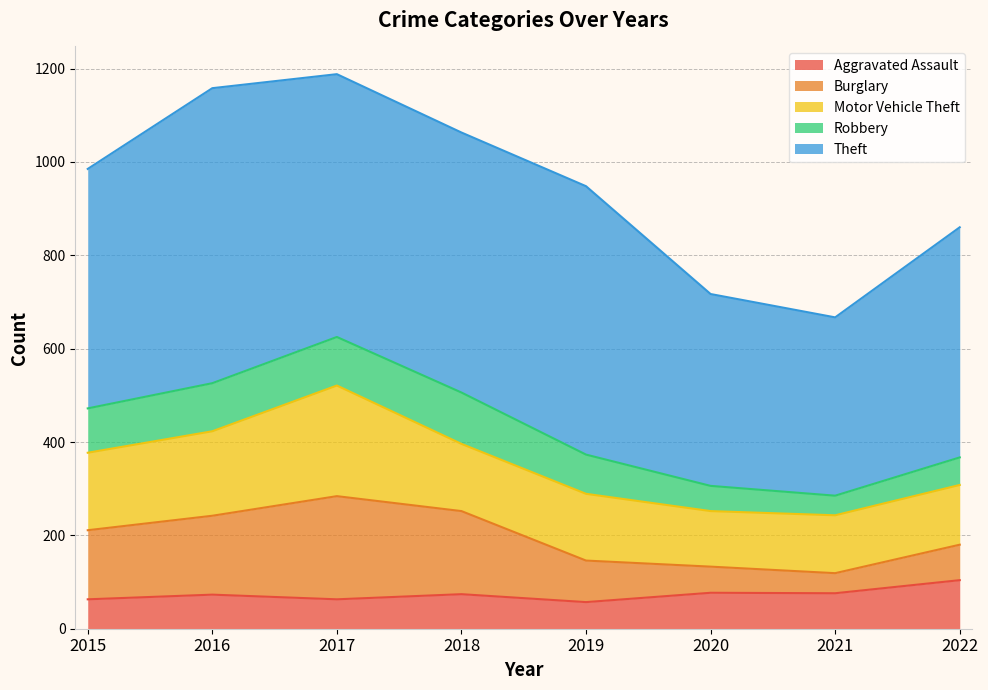

Which category has the lowest value across all series?

2021